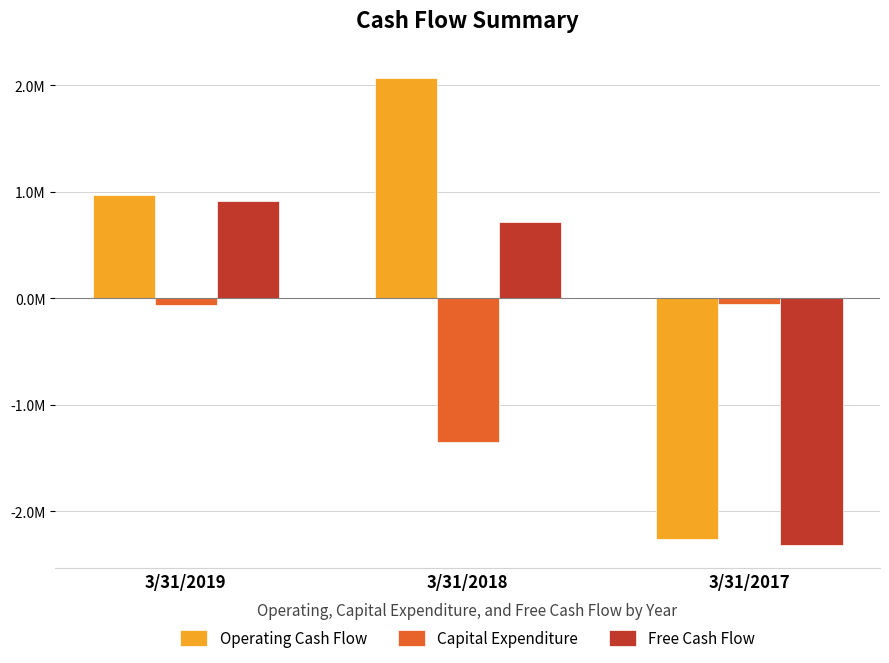

Are the bars grouped side by side (vs. stacked)?

Yes